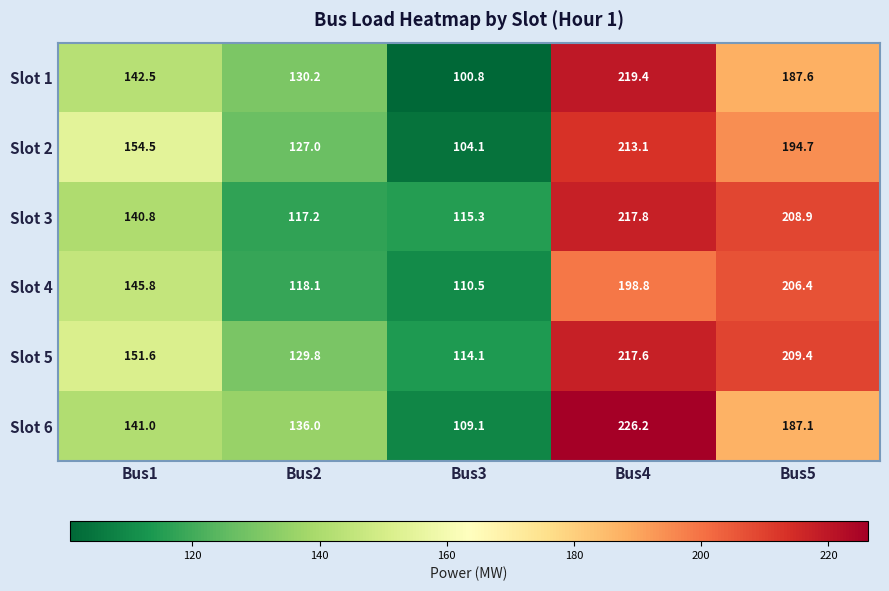

List the series in order of their peak value, highest first.

Slot 6, Slot 1, Slot 3, Slot 5, Slot 2, Slot 4